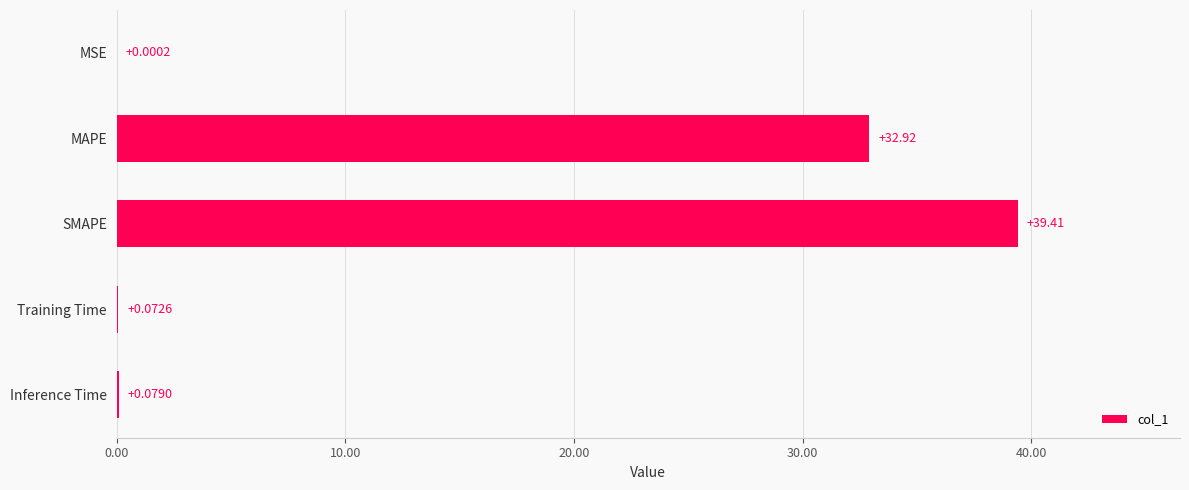

What is the average value?

14.5